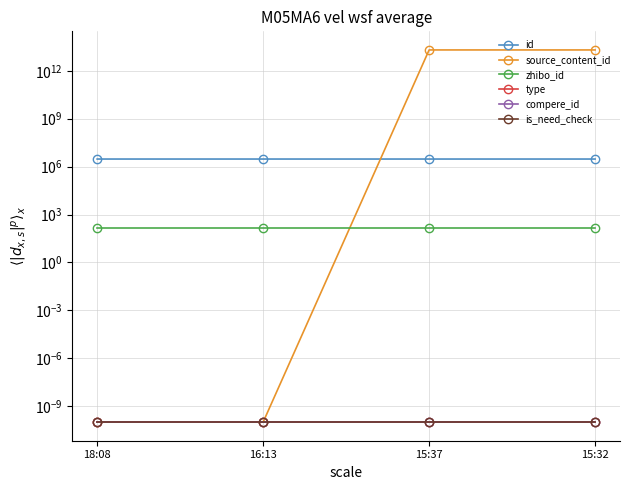

Where is is_need_check nearest to the value 0?

18:08